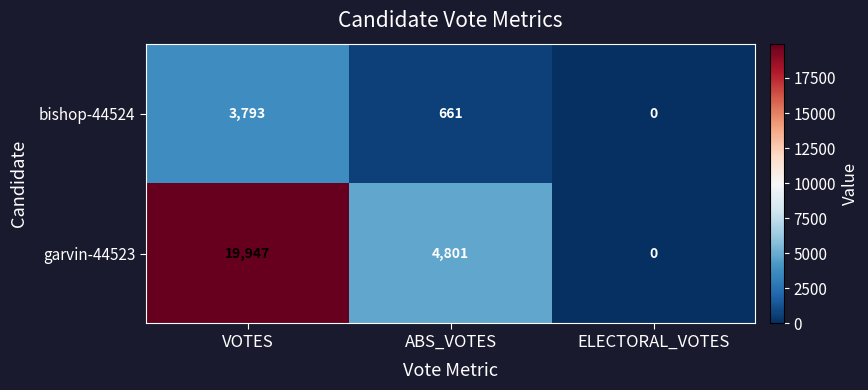

At which category does the chart reach its peak across all series?

VOTES